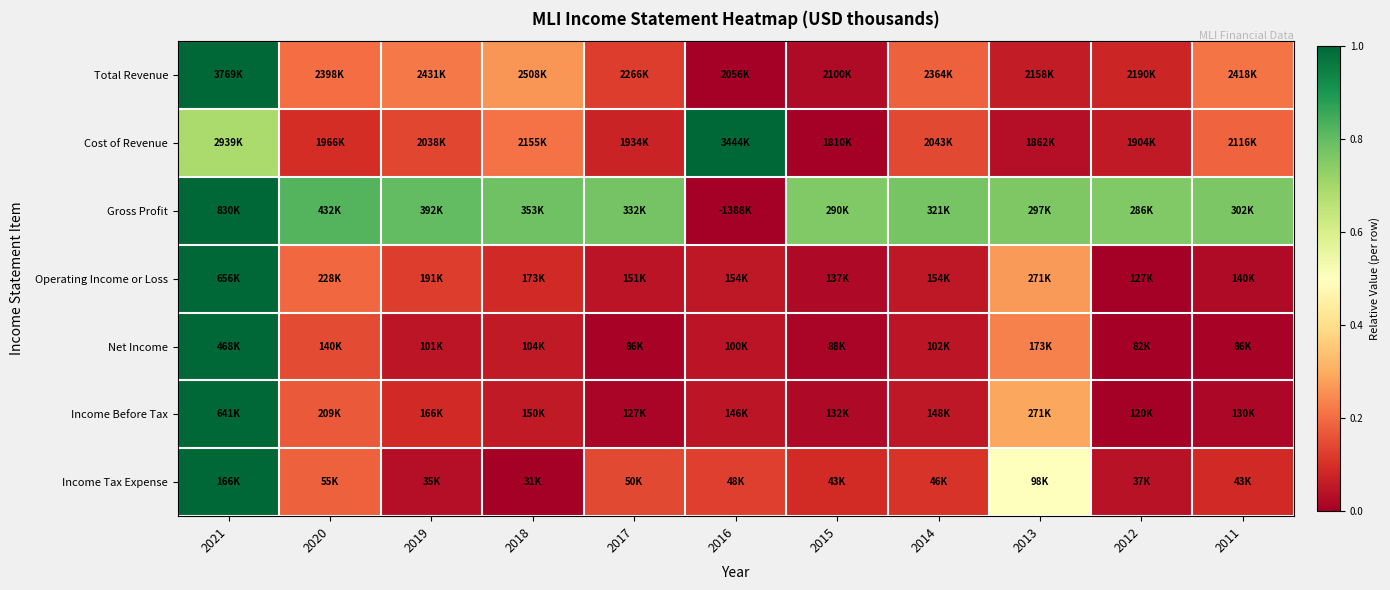

Rank the series at 2014 from highest to lowest value.

Gross Profit, Total Revenue, Cost of Revenue, Income Tax Expense, Income Before Tax, Operating Income or Loss, Net Income